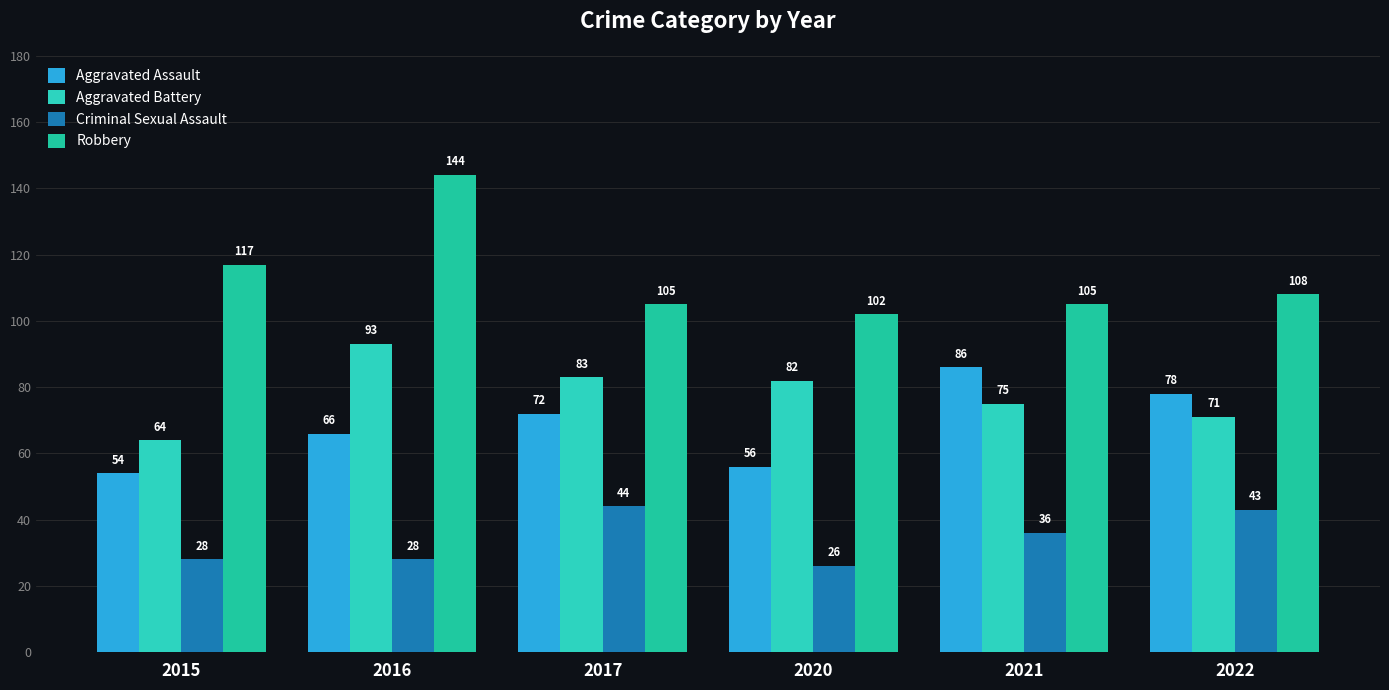

Which has a higher value, 2017 or 2016?

2017